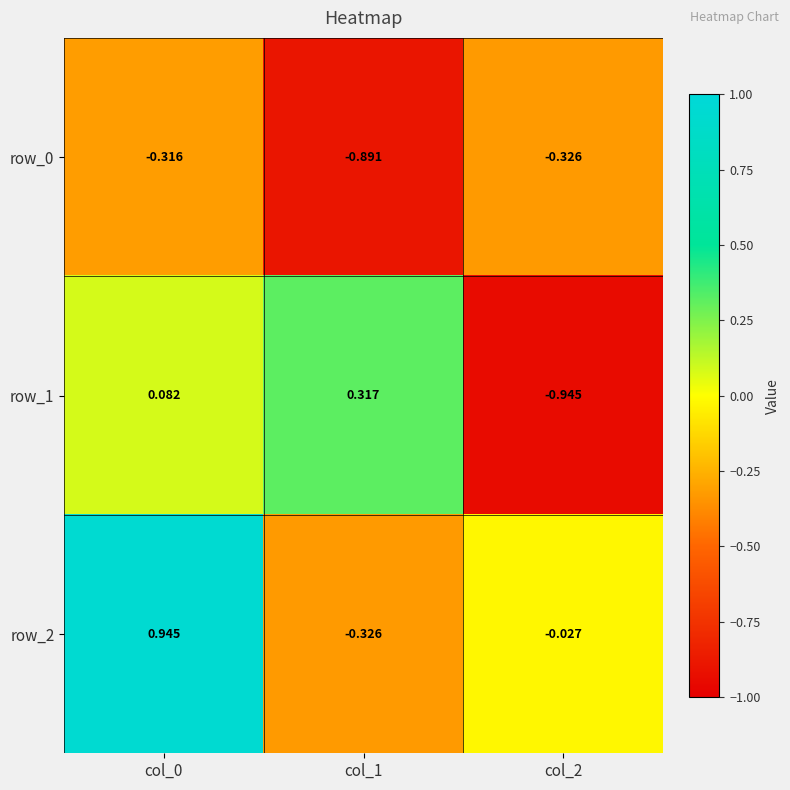

How many negative values does the row_2 series have?

2